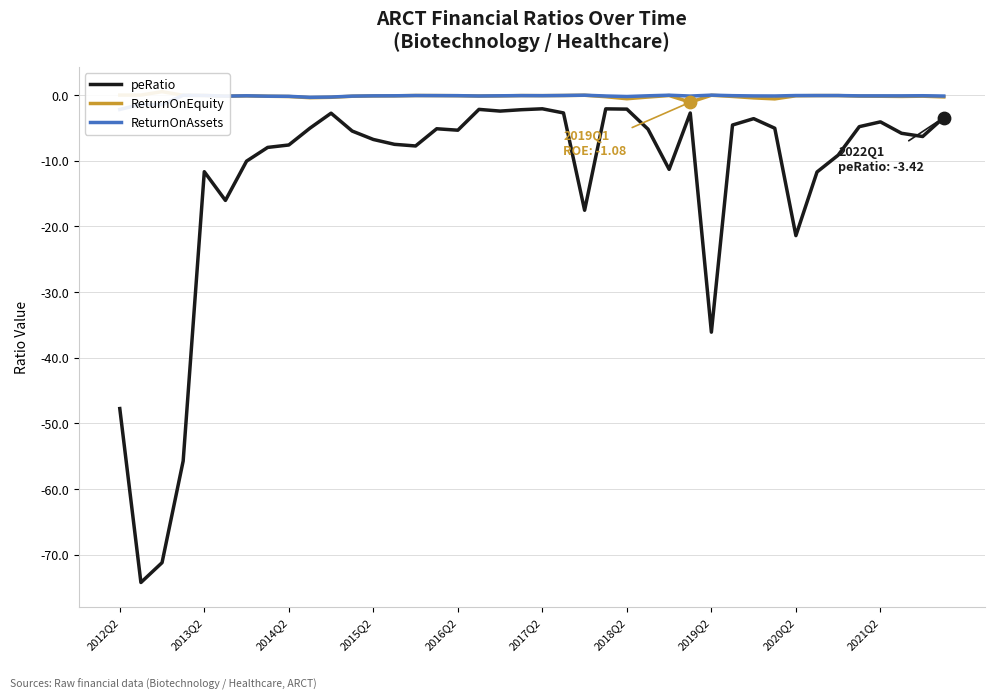

At how many categories does at least one series exceed -15?

40